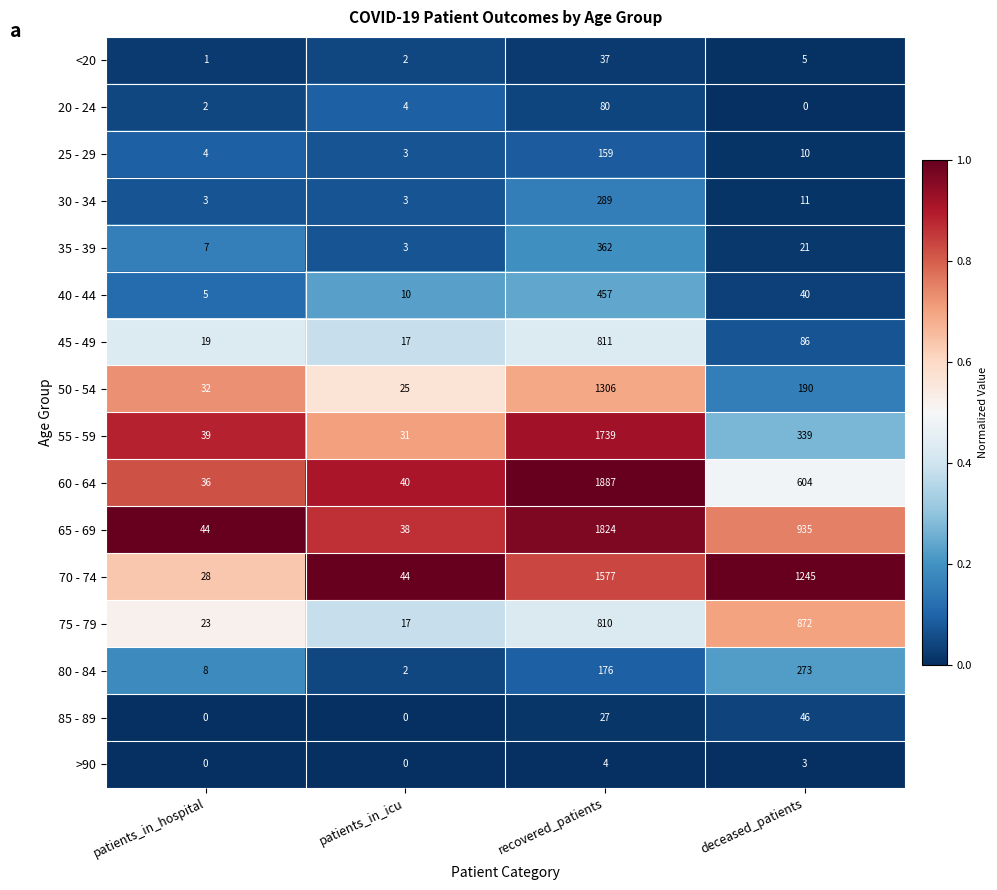

What is the difference between the highest and lowest values at deceased_patients?

1245